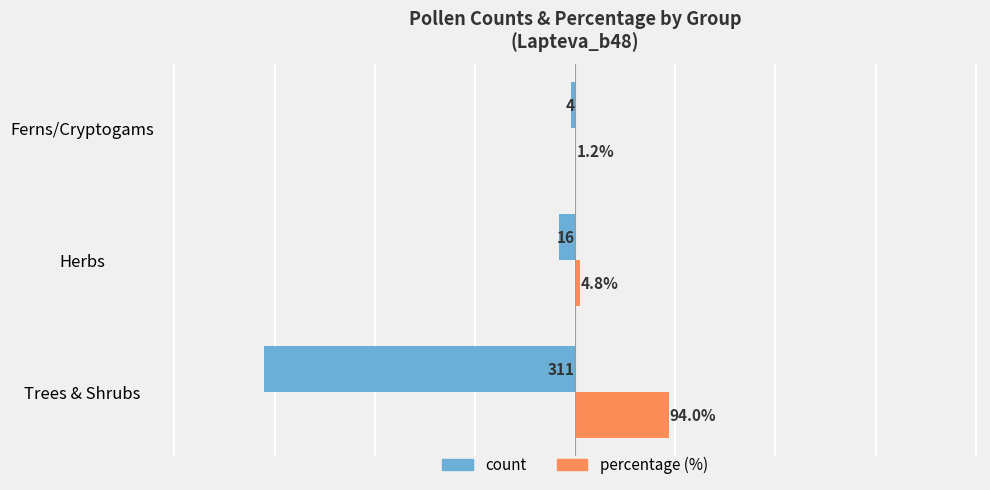

At which category is the sum across all series the highest?

Ferns/Cryptogams